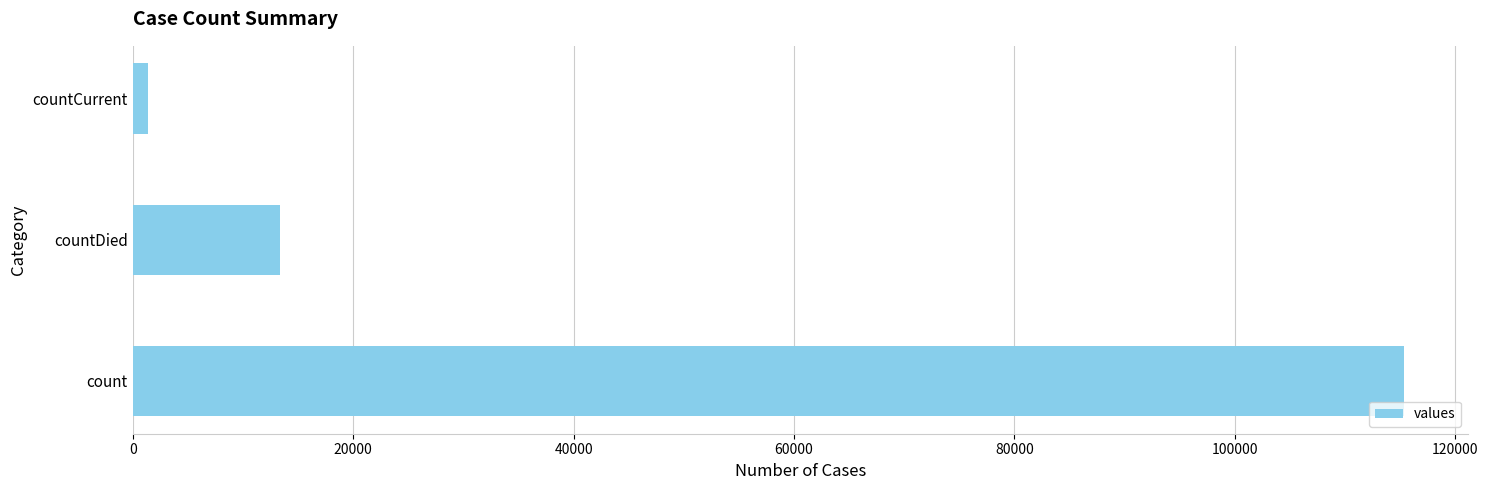

What is the sum of all values?

130105